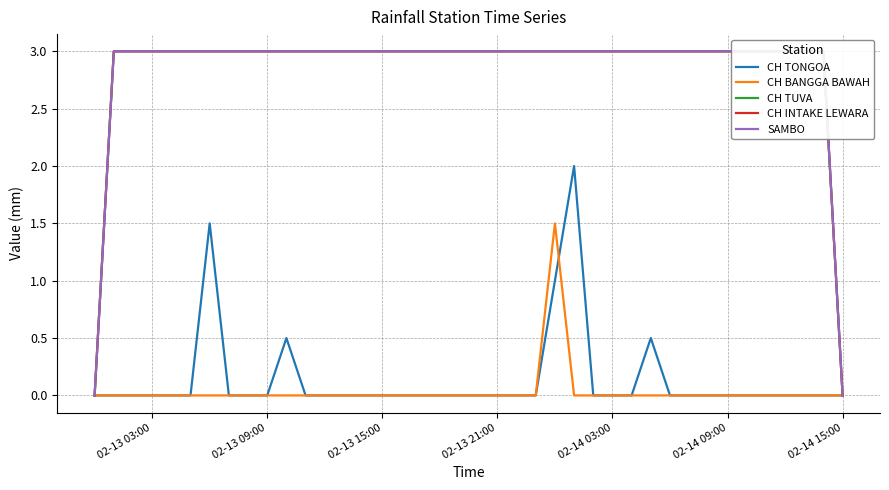

How many positive values does the CH TUVA series have?

38